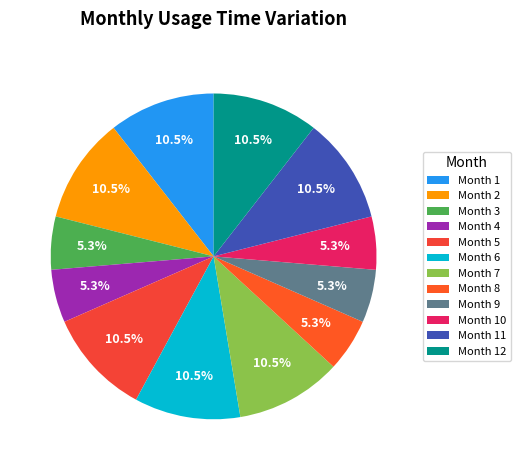

To the nearest percent, what is the difference between the largest and smallest slice percentages?

5%